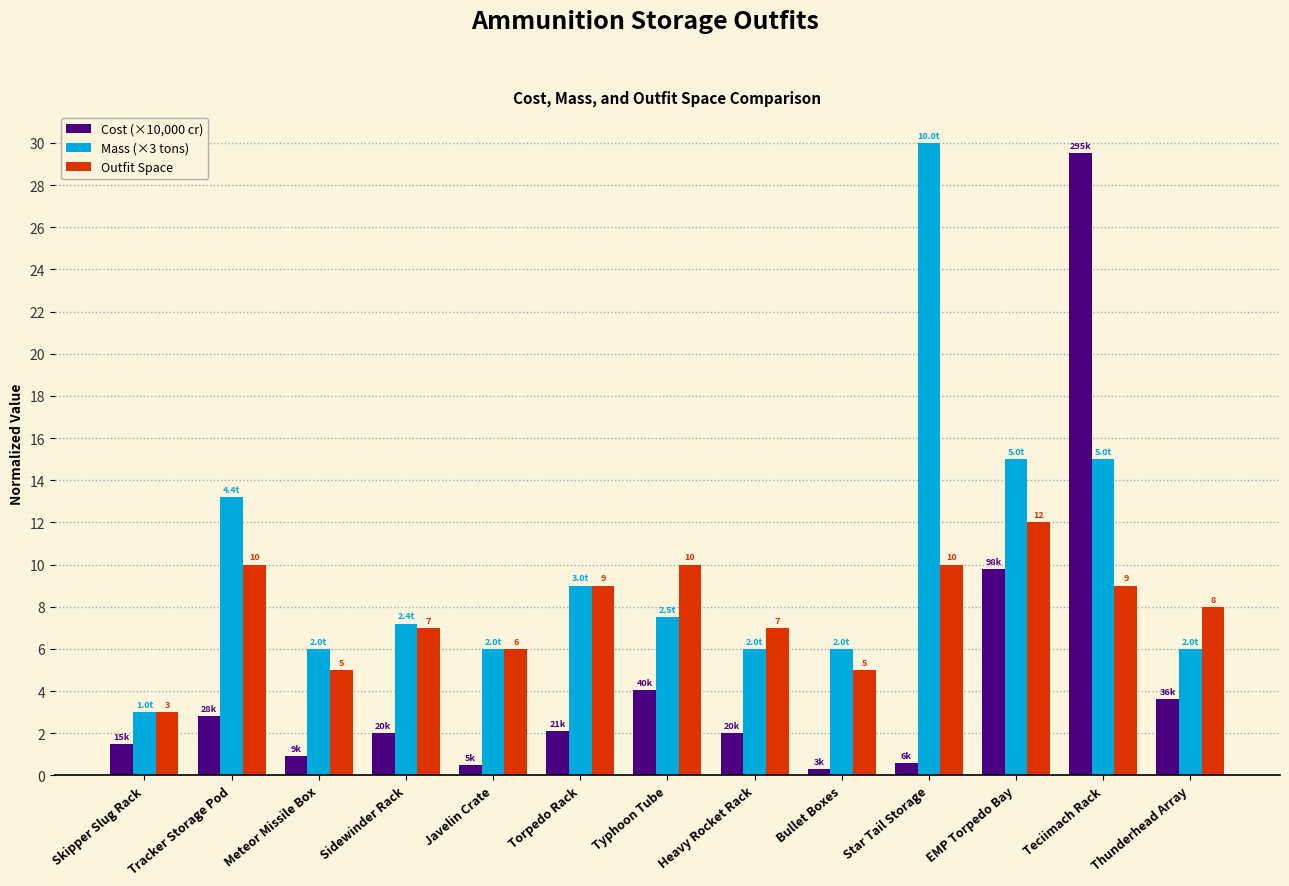

Which series changed the most between Typhoon Tube and Star Tail Storage?

Mass (×3 tons)